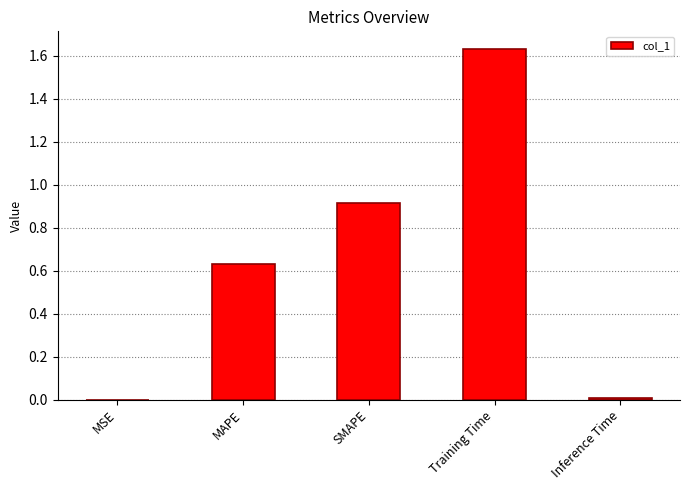

Is it true that the value at SMAPE is 0.3?

False